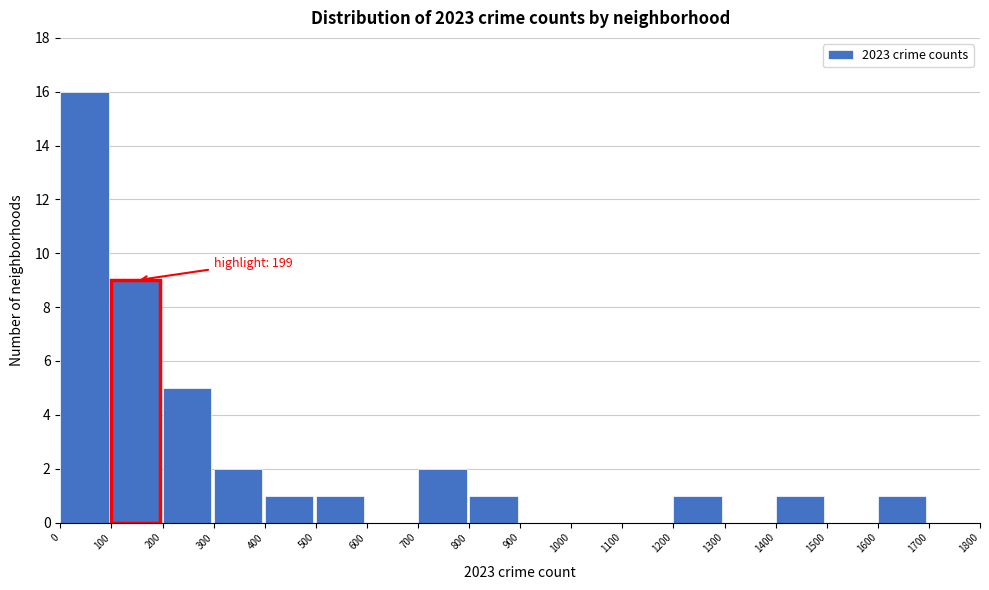

Which range on the x-axis has the tallest bar?

0 to 100